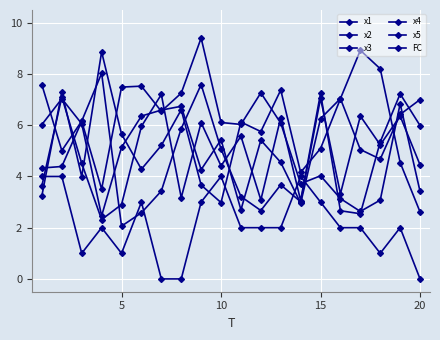

How many lines are shown in the chart?

6